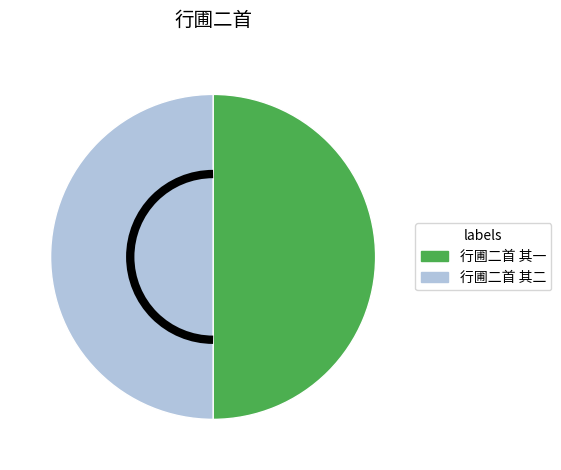

What is the ratio of the value at 行圃二首 其一 to the value at 行圃二首 其二?

1.0